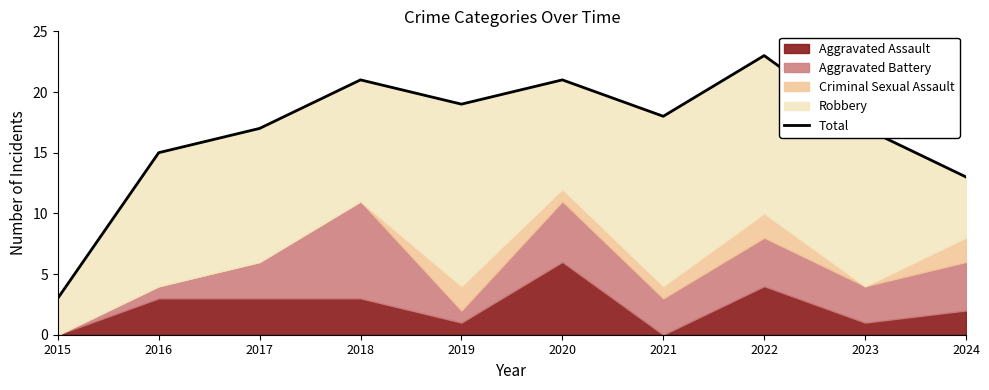

What is the maximum value shown in the chart?

23